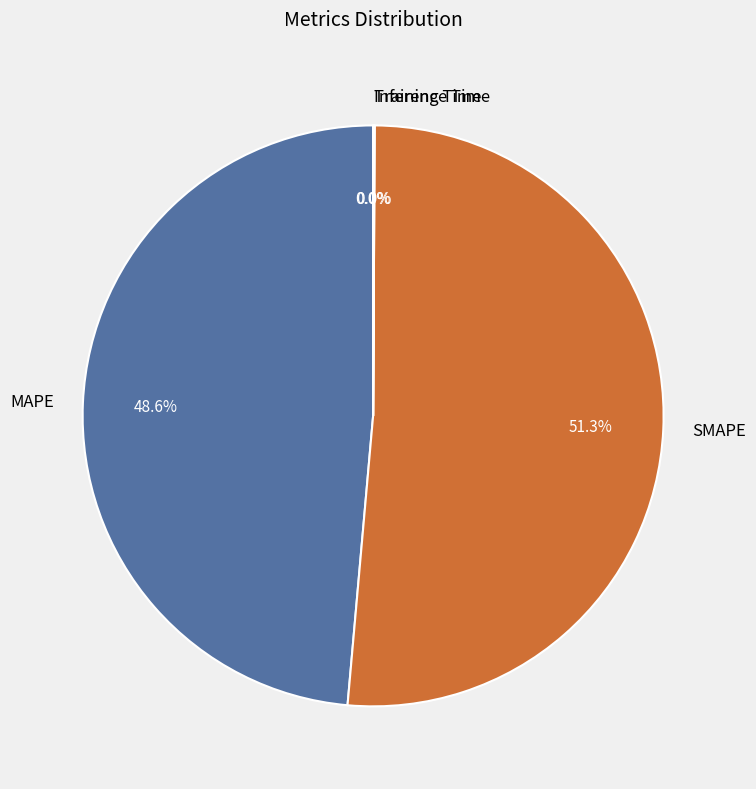

Combined, do MAPE and SMAPE account for over 50%?

Yes